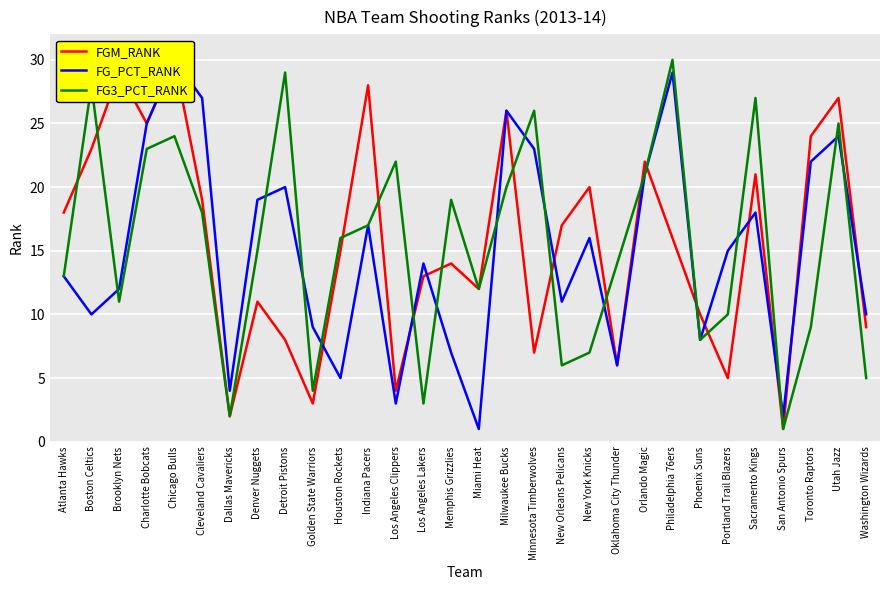

What is the total value across all series at Washington Wizards?

24